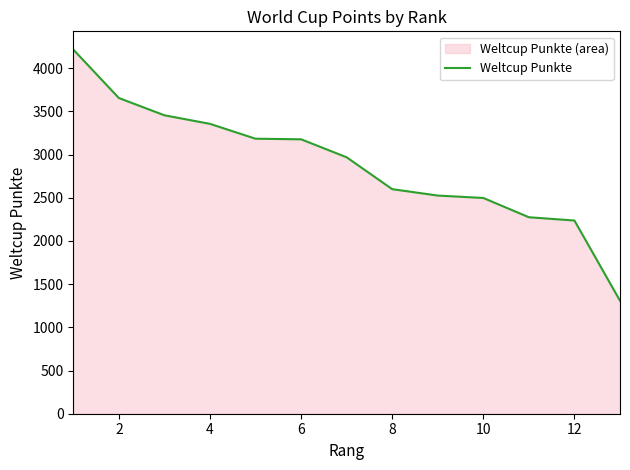

What is the change in value from 10 to 12?

-261